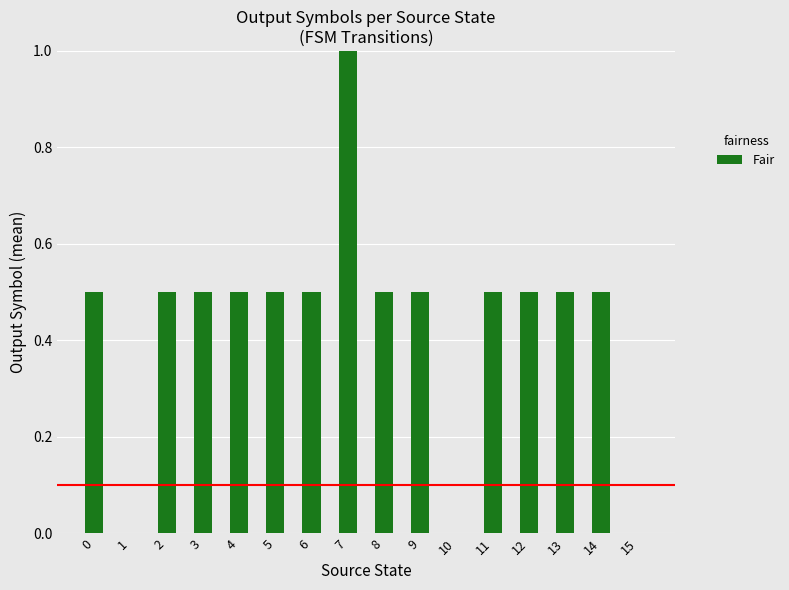

Which label corresponds to the largest value in the chart?

7